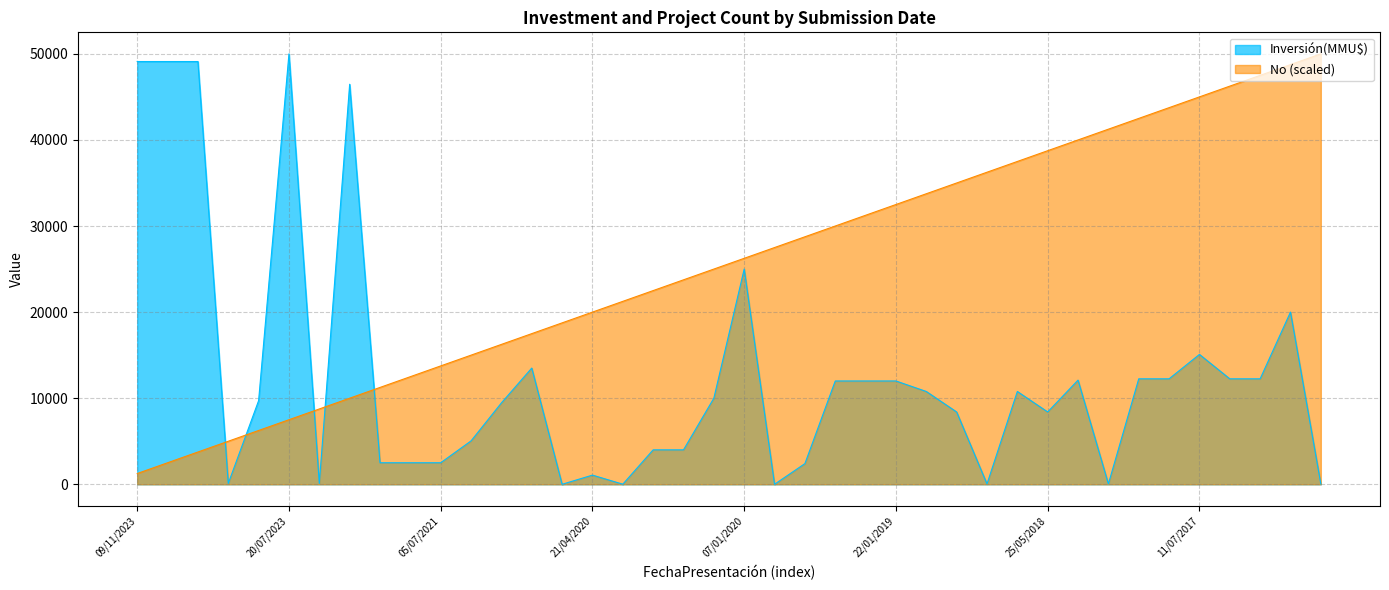

Which series has the widest spread of values?

Inversión(MMU$)